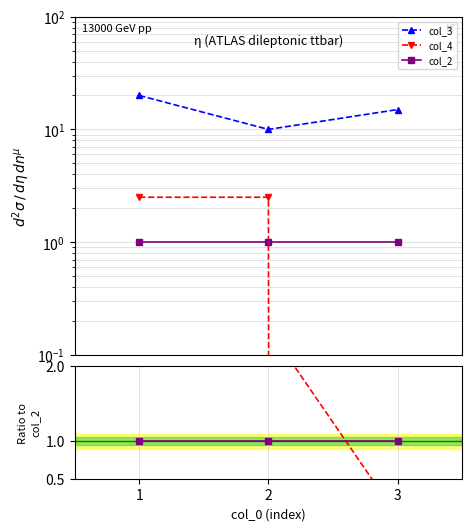

Which series has the largest total across all categories?

col_3